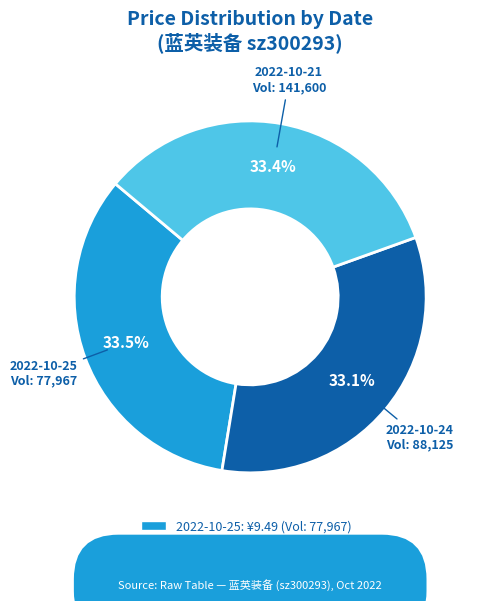

Does any single category account for the majority?

No